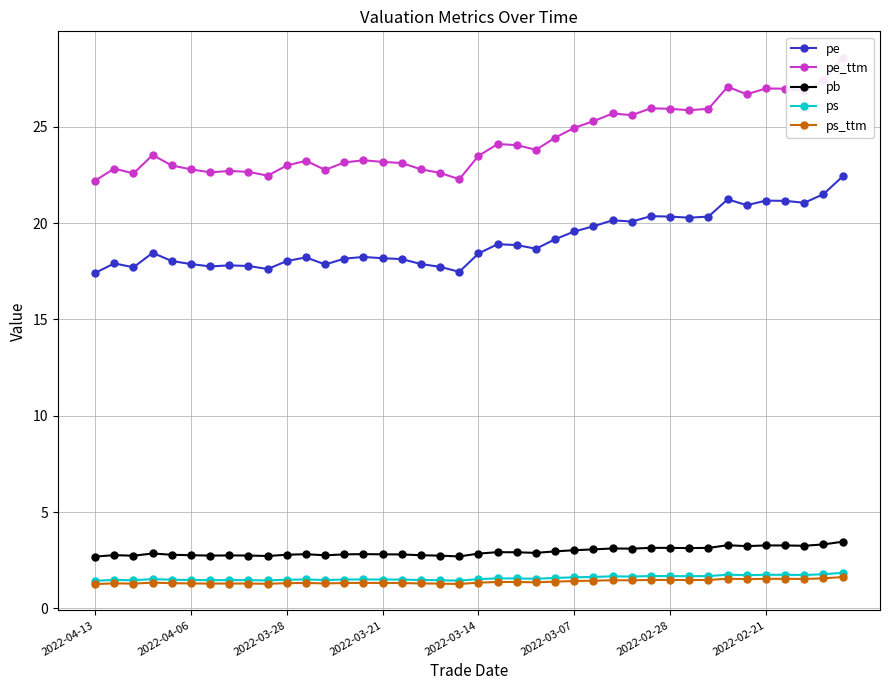

How many interior local peaks does the pb series have?

10